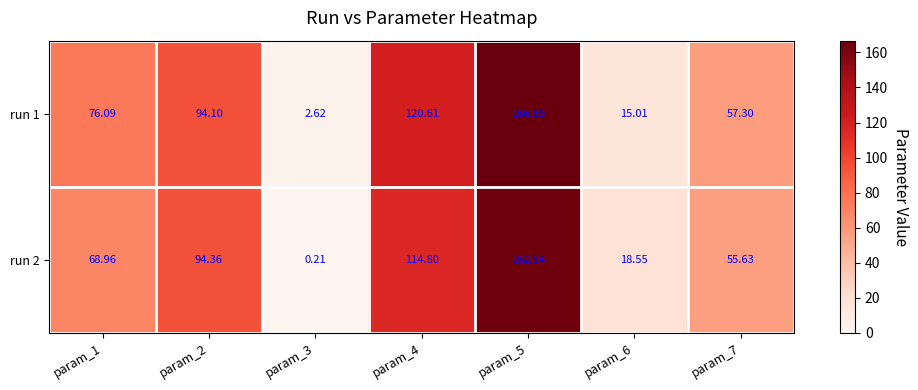

Is the value of run 2 at param_6 greater than the value of run 1 at param_5?

No